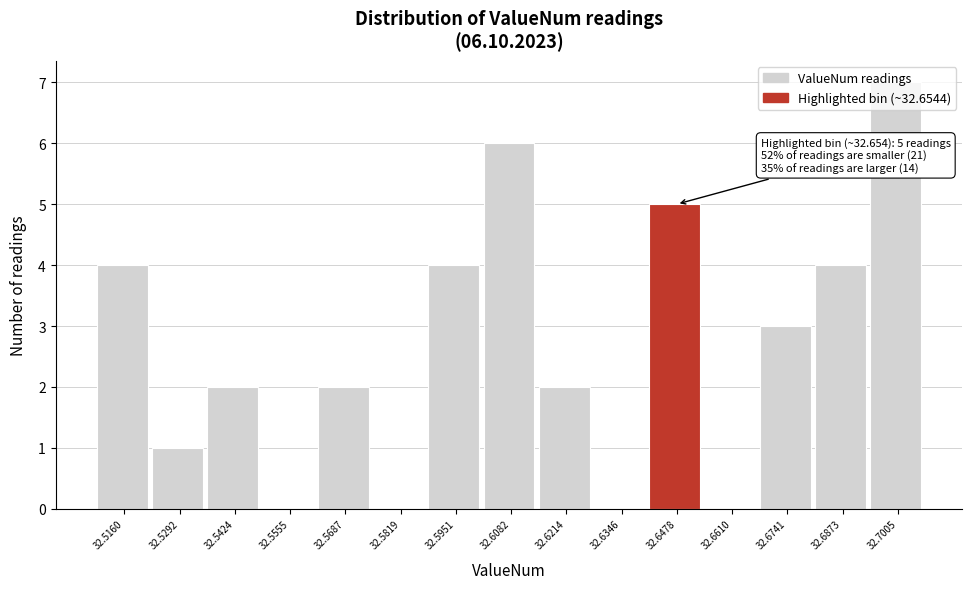

What is the sum of all values?

40